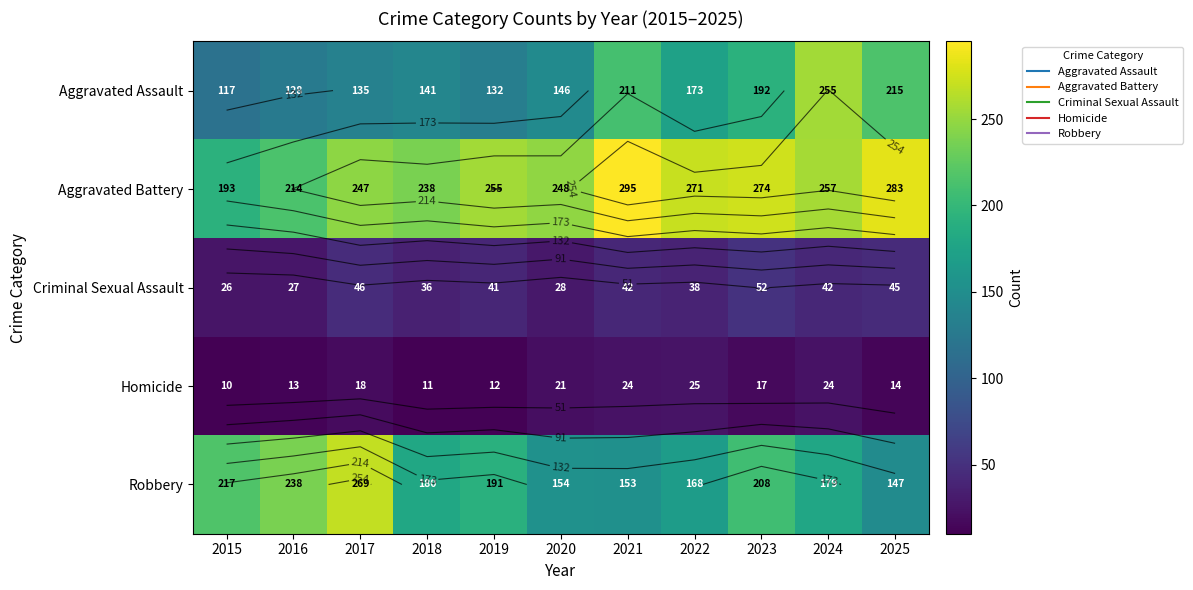

What is the sum of all Aggravated Battery values?

2775